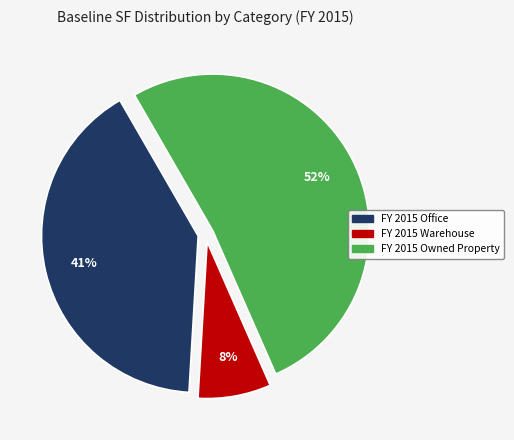

The FY 2015 Owned Property slice represents 52% of the pie. True or false?

True